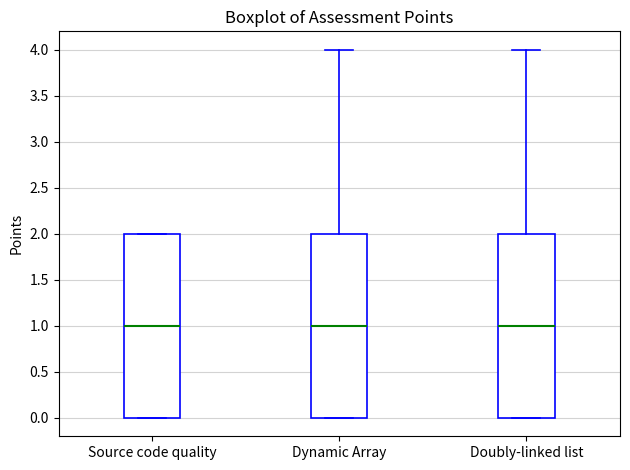

Where is the upper edge of the box for Source code quality on the y-axis? The values are not printed on the chart, so give them approximately, as read against the axis.

2